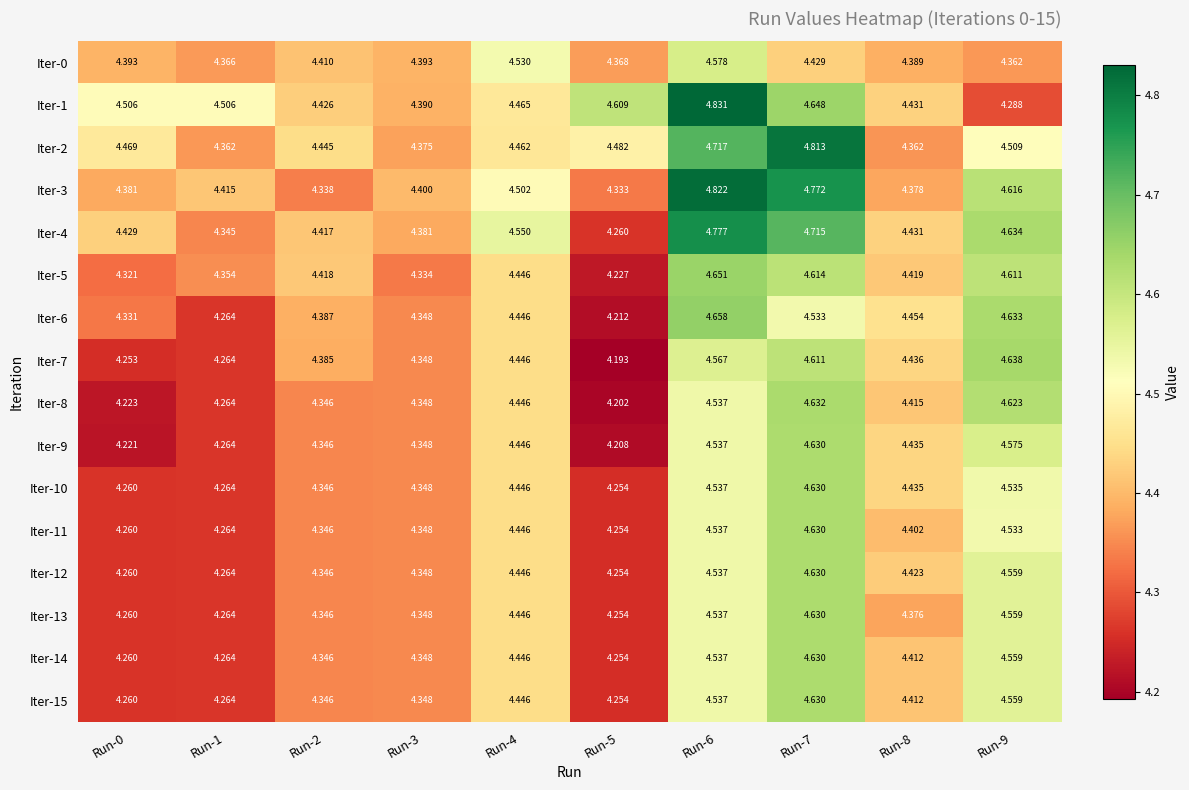

Is the value of Iter-3 at Run-5 greater than the value of Iter-6 at Run-4?

No